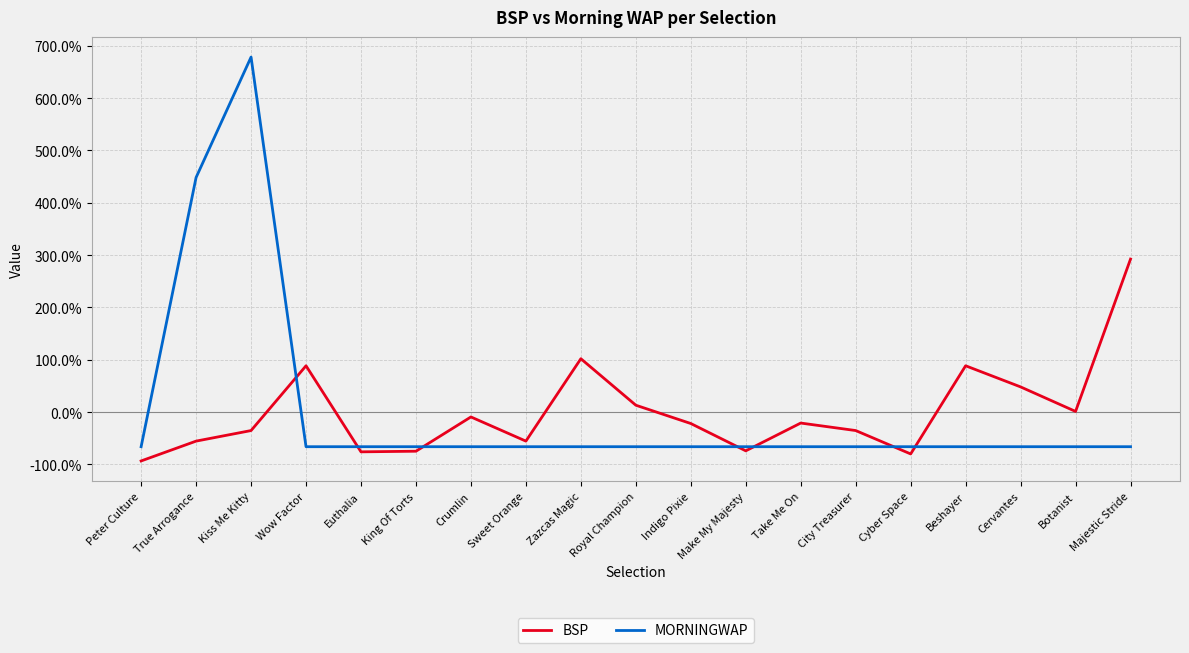

Is this an area chart (filled region under the line)?

No